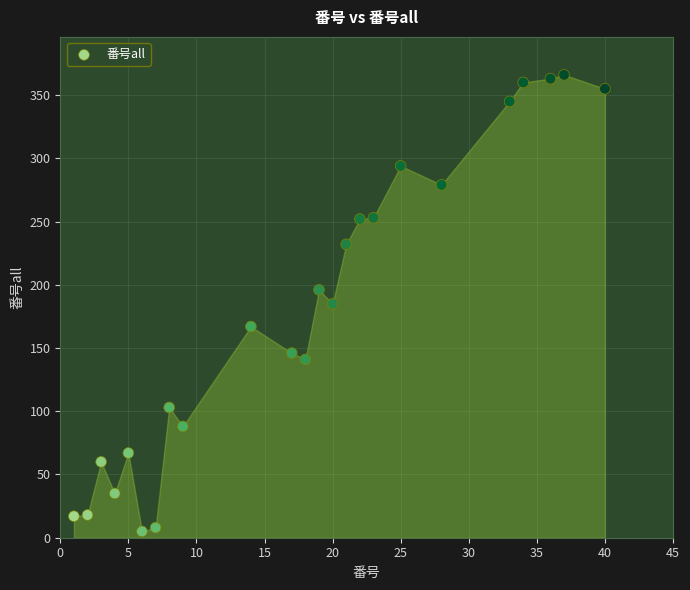

What is the range of Y values (max minus min)?

361